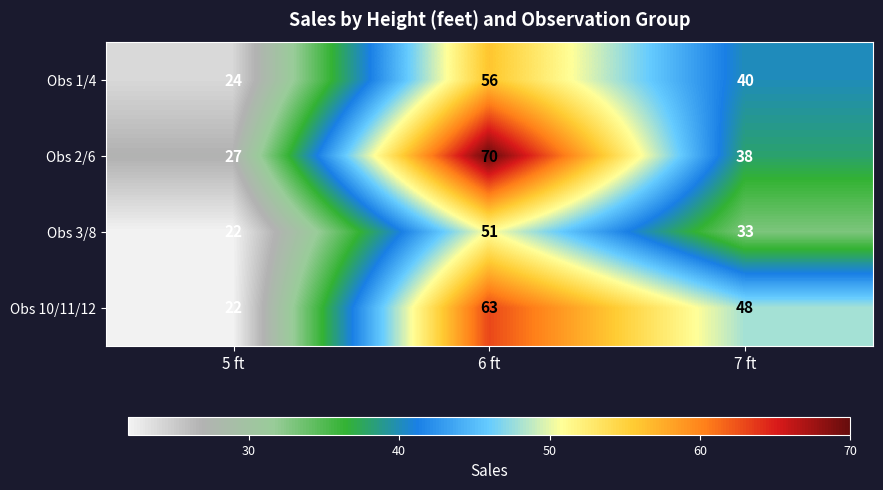

Which series has the largest total across all categories?

Obs 2/6